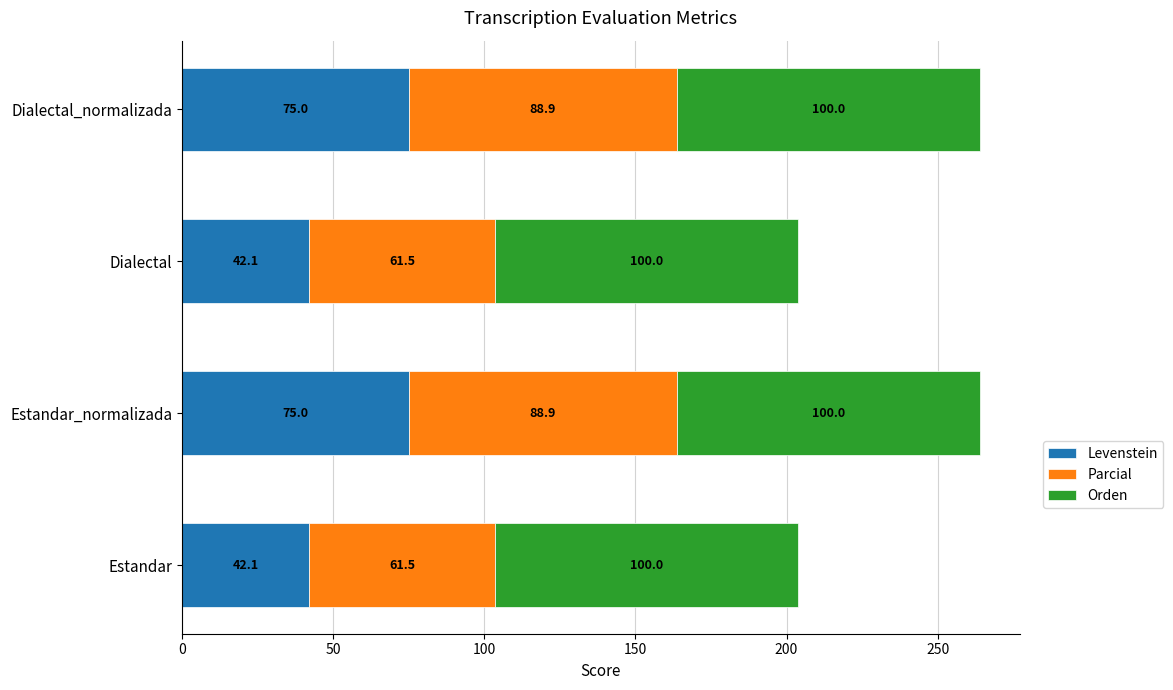

What is the minimum value for Levenstein?

42.1